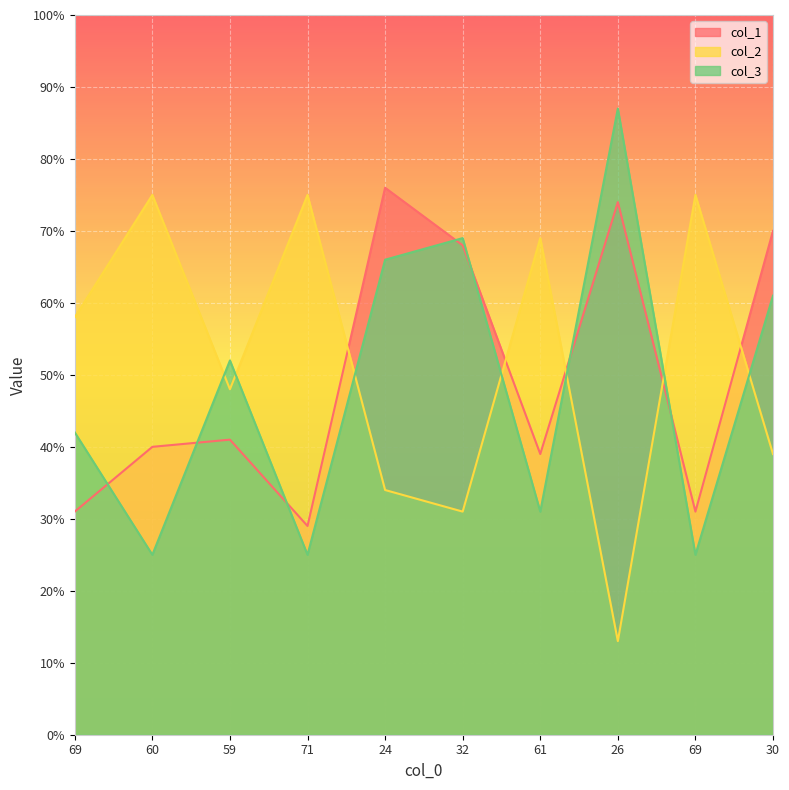

True or false: col_1 and col_3 intersect in this chart.

True